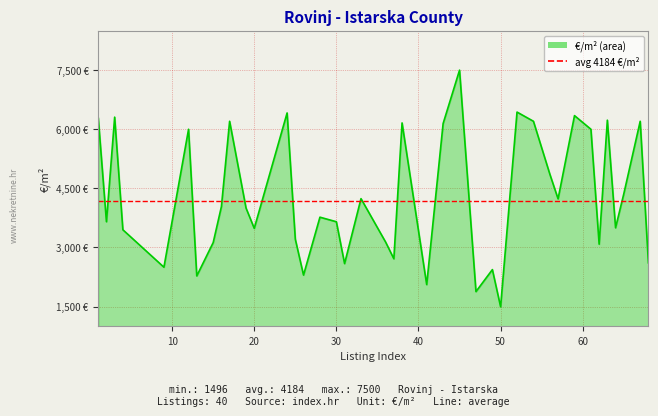

How many points are lower than both their immediate neighbors (excluding endpoints)?

13